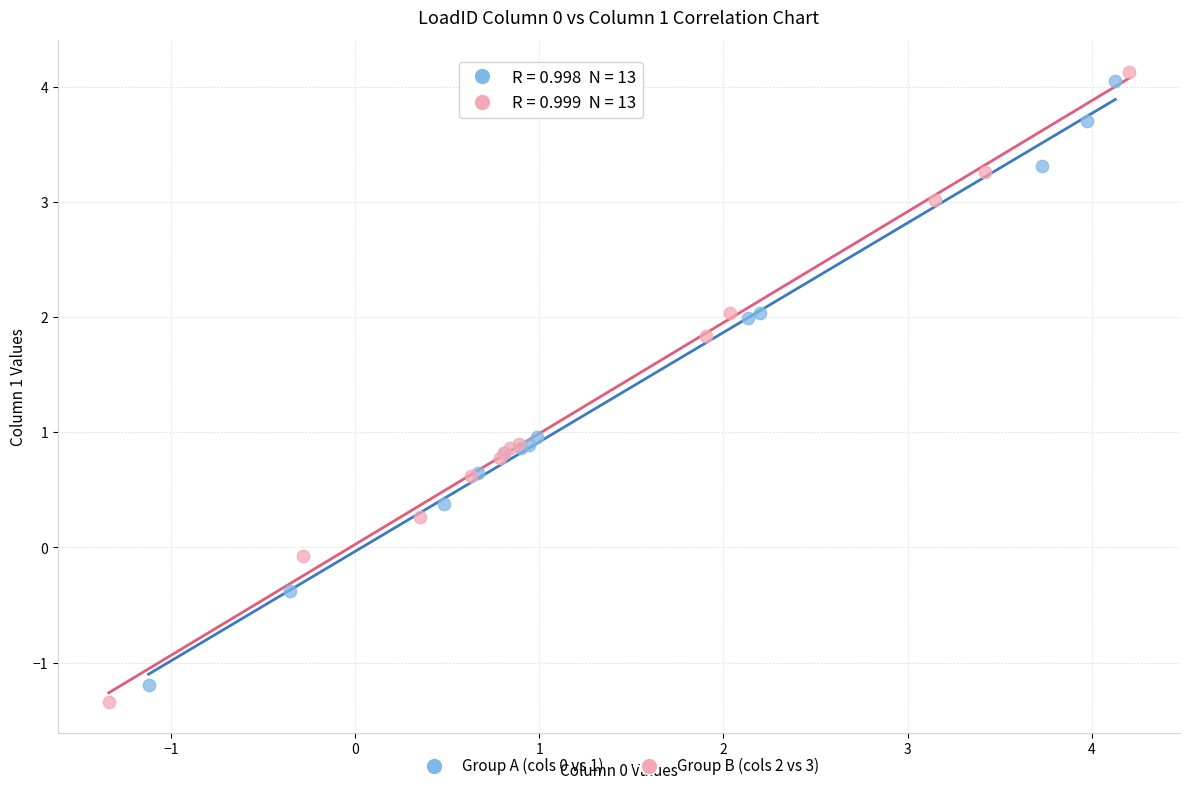

Which series has the largest Y range (max minus min)?

Group B (cols 2 vs 3)